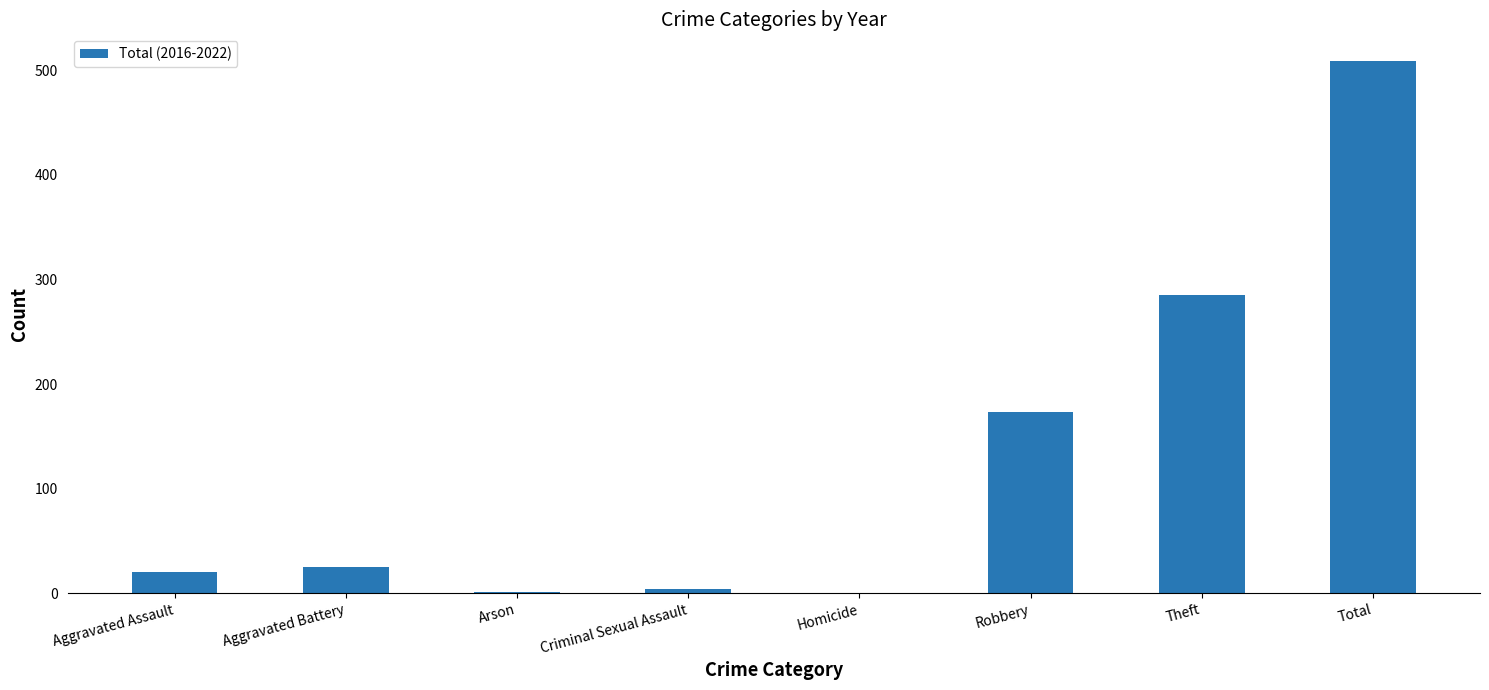

Is it true that the value at Aggravated Battery is 25?

True